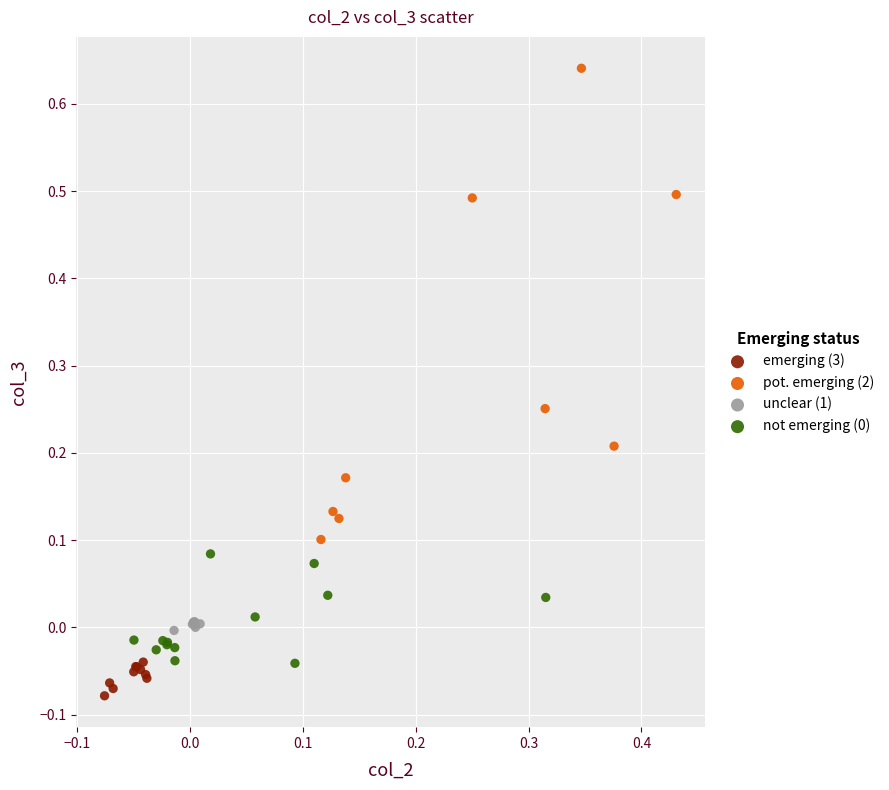

Which series has the widest spread of Y values?

pot. emerging (2)